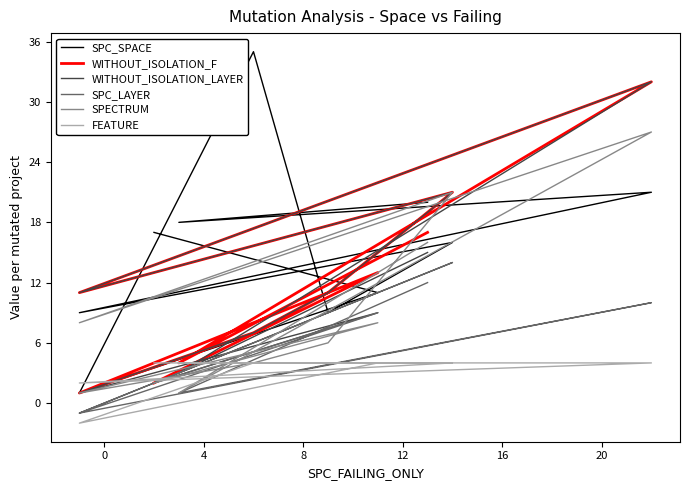

What is the difference between the SPECTRUM values at 0 and 4?

7